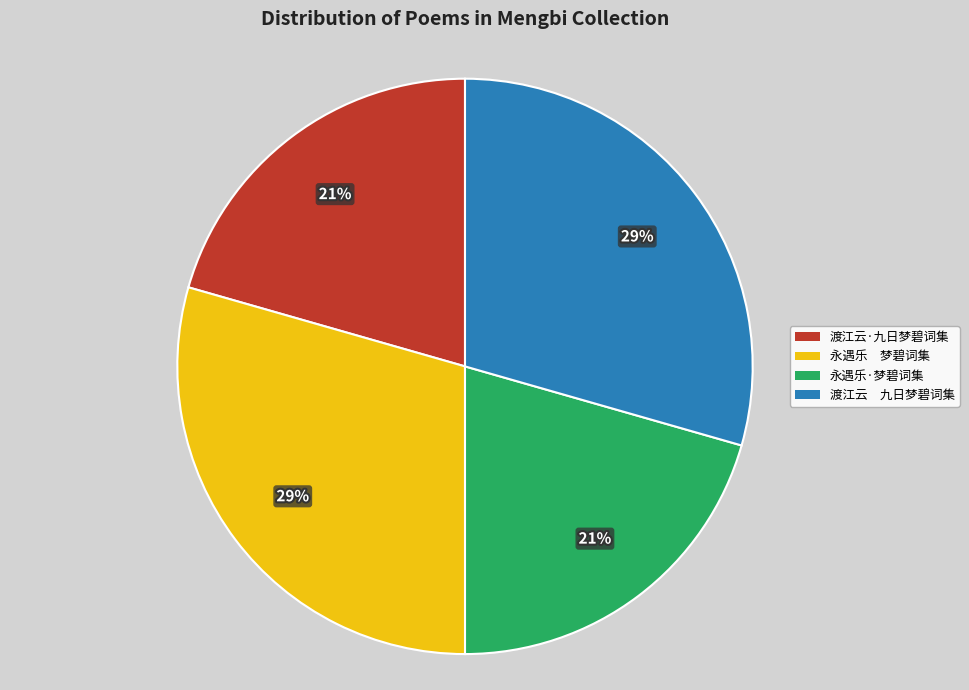

Approximately how many times larger is the value at 永遇乐 梦碧词集 compared to 永遇乐·梦碧词集?

1.4